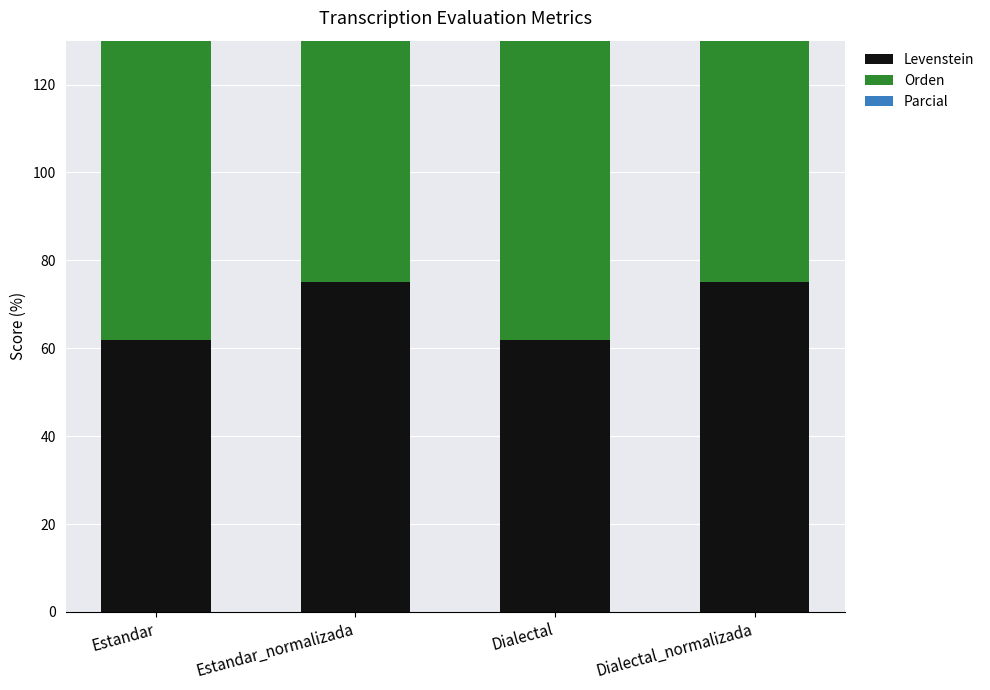

What is the difference between the maximum and second lowest values in the Levenstein series?

13.1